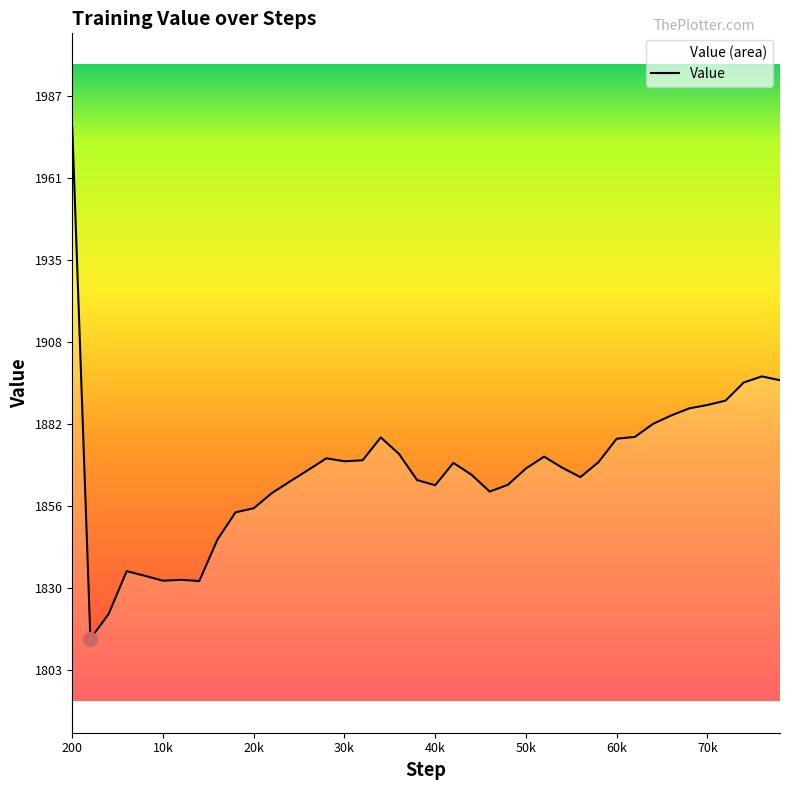

The chart shows a value of 1868.1 at 54200. True or false?

True